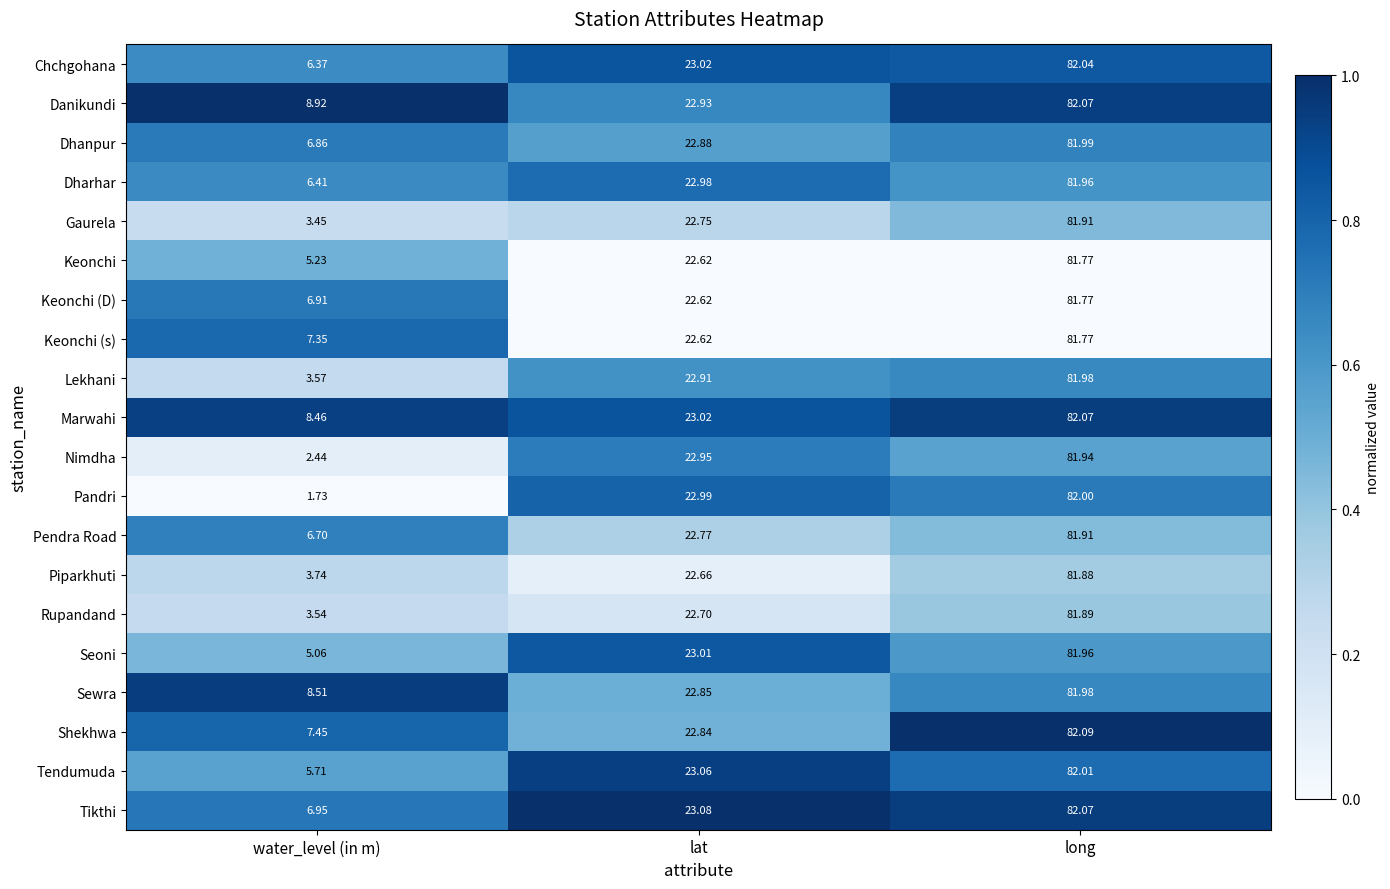

Where does the Lekhani series first go above 22?

lat